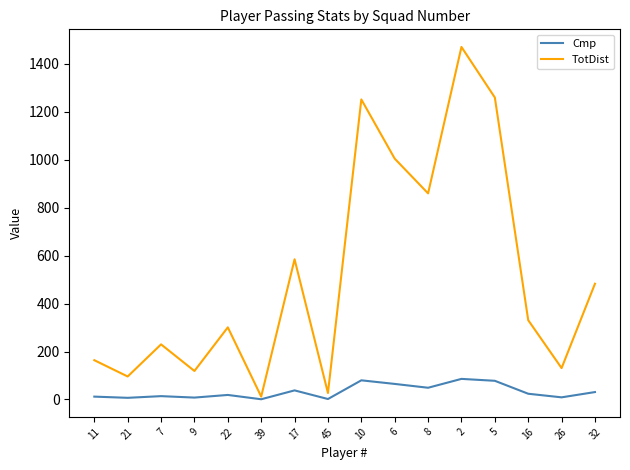

How many lines are shown in the chart?

2